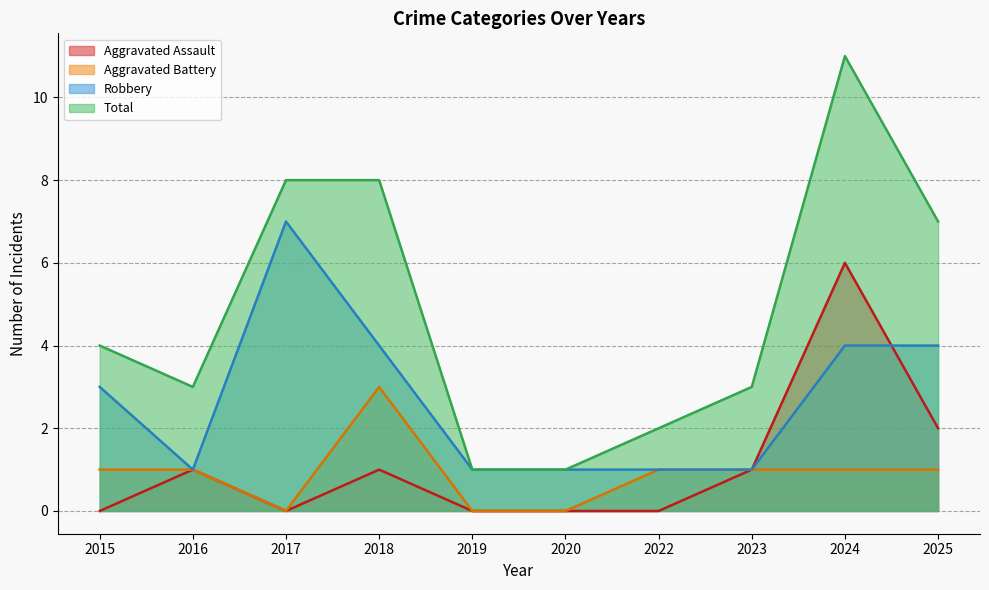

What is the difference between the maximum and second lowest values in the Aggravated Battery series?

3